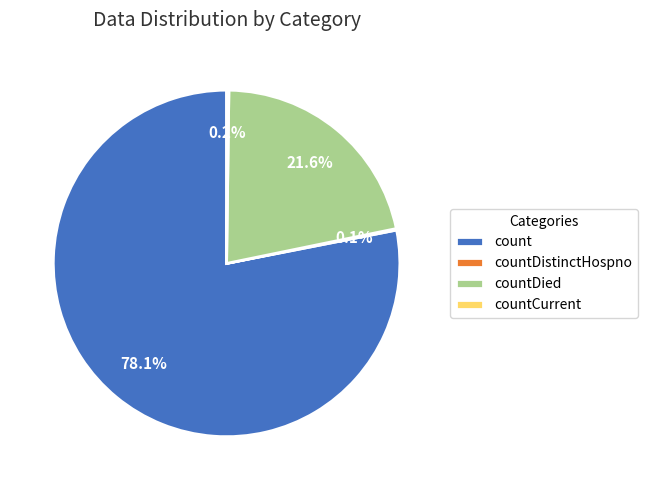

Which slice is the largest?

count